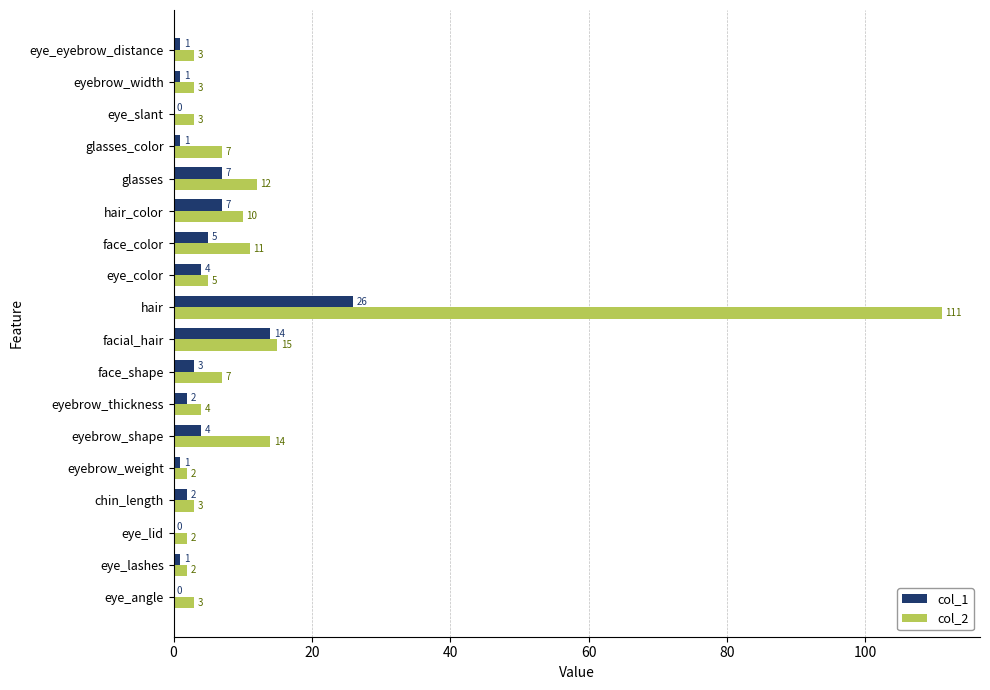

Which series changed the most between eyebrow_weight and eyebrow_shape?

col_2